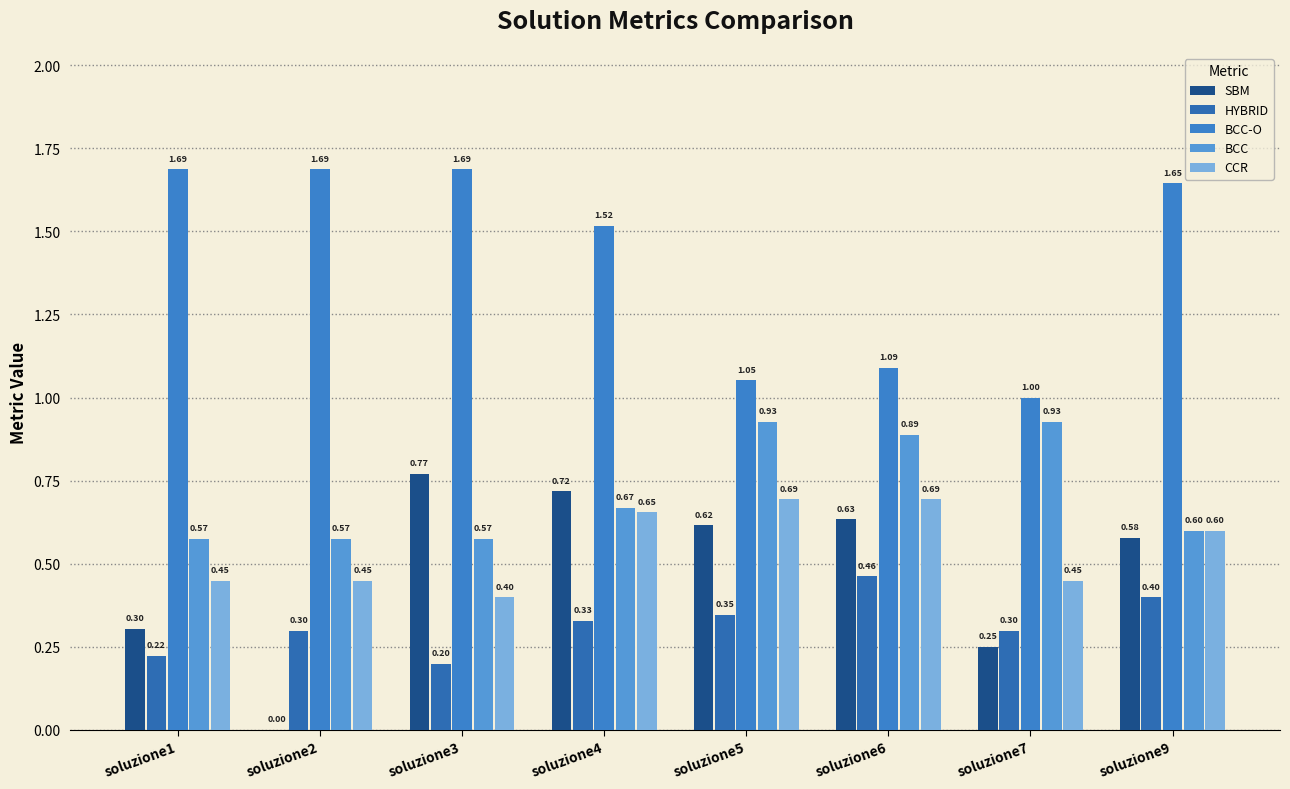

Where is SBM nearest to the value 0?

soluzione2